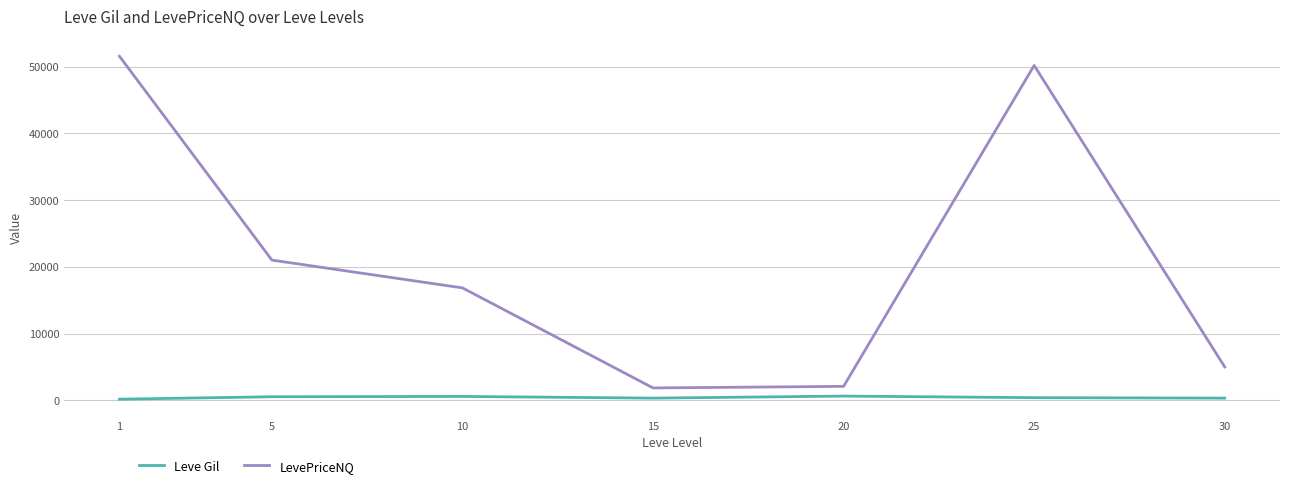

True or false: LevePriceNQ and Leve Gil intersect in this chart.

False